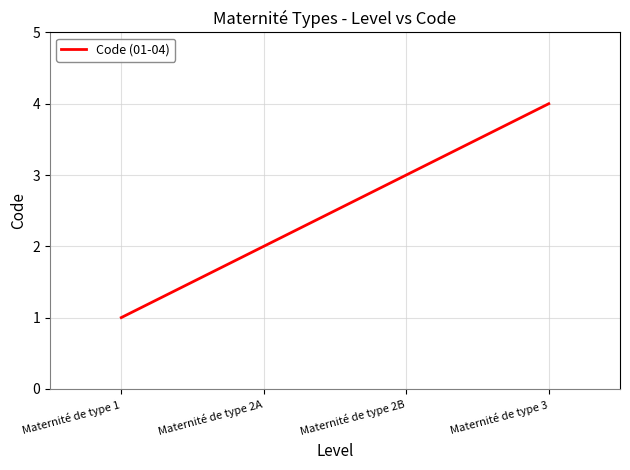

Reading left to right, what are all the values shown in this chart?

Maternité de type 1=1	Maternité de type 2A=2	Maternité de type 2B=3	Maternité de type 3=4